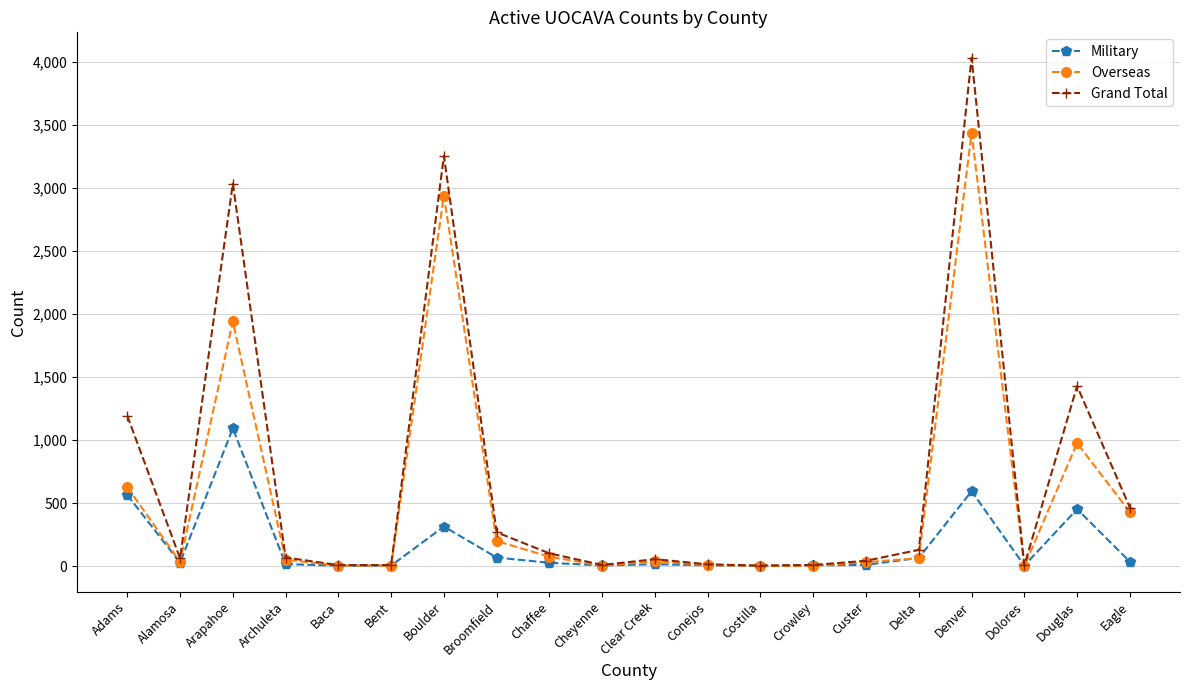

What is the label of the 15th point from the right?

Bent